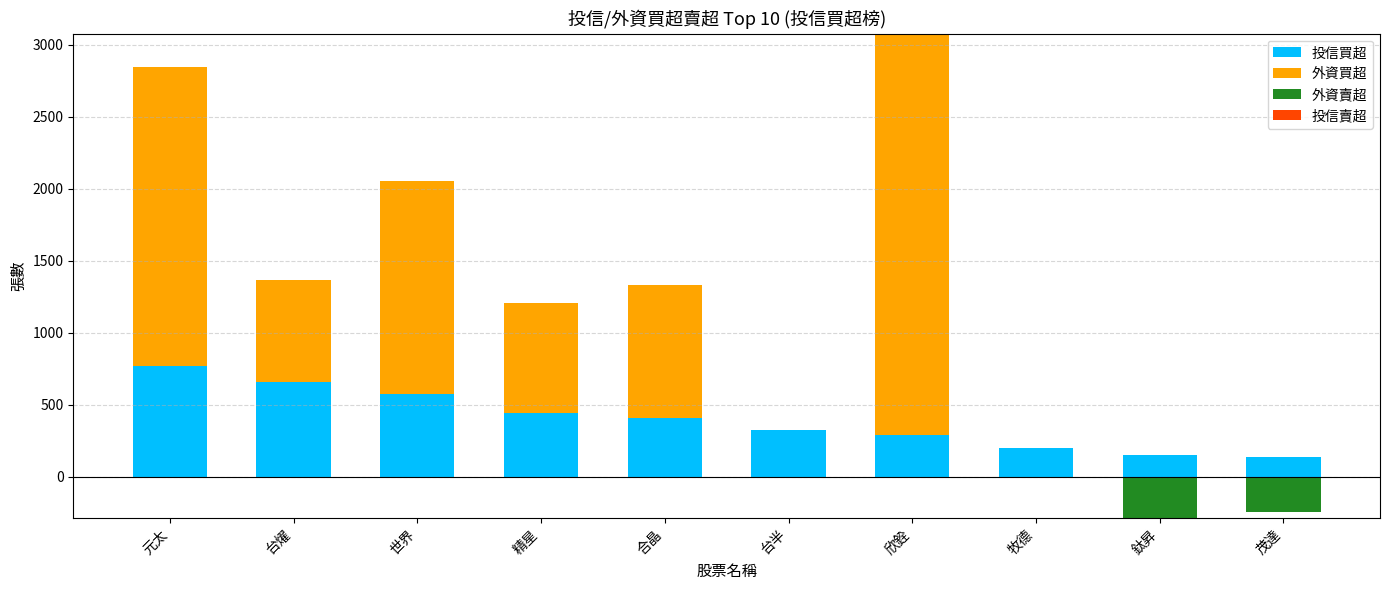

What is the maximum value for 投信買超?

772